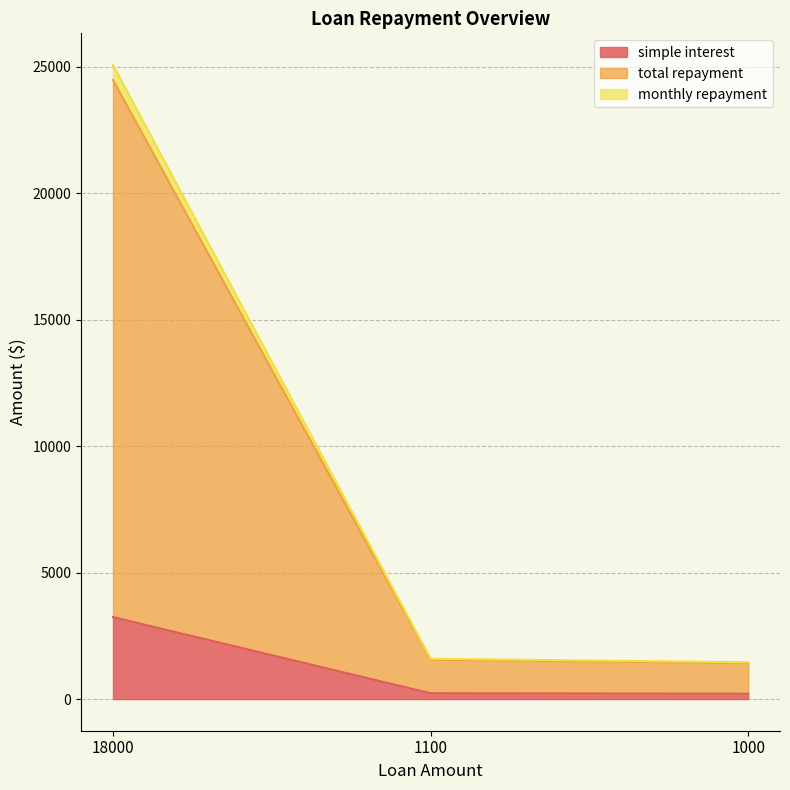

Reading left to right, what are all the values shown in this chart?

simple interest: 3240.0	227.7	210.0
total repayment: 25070.0	1592.3	1453.6
monthly repayment: 24480.0	1555.4	1420.0